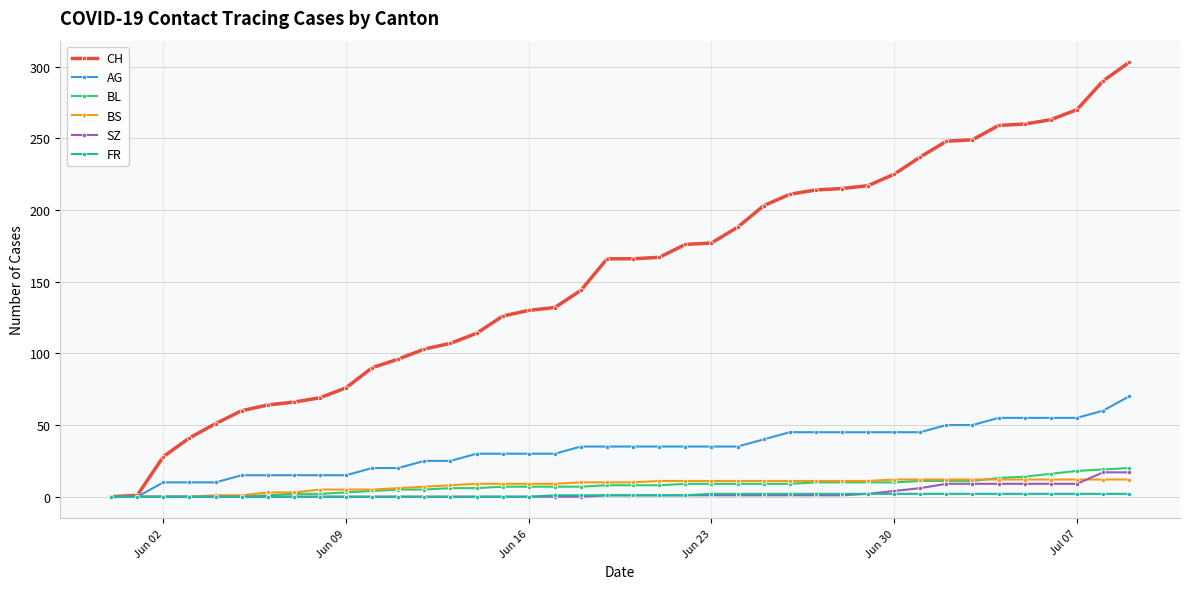

At how many categories does at least one series exceed 254?

6